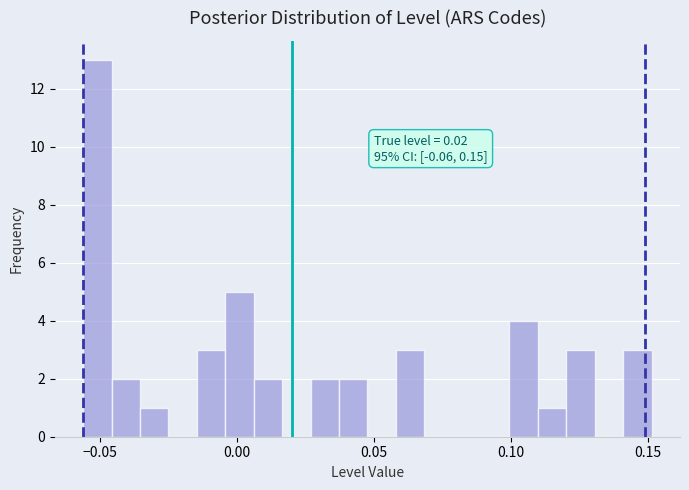

Read against the x-axis, roughly where is the centre of the tallest bar?

-0.050